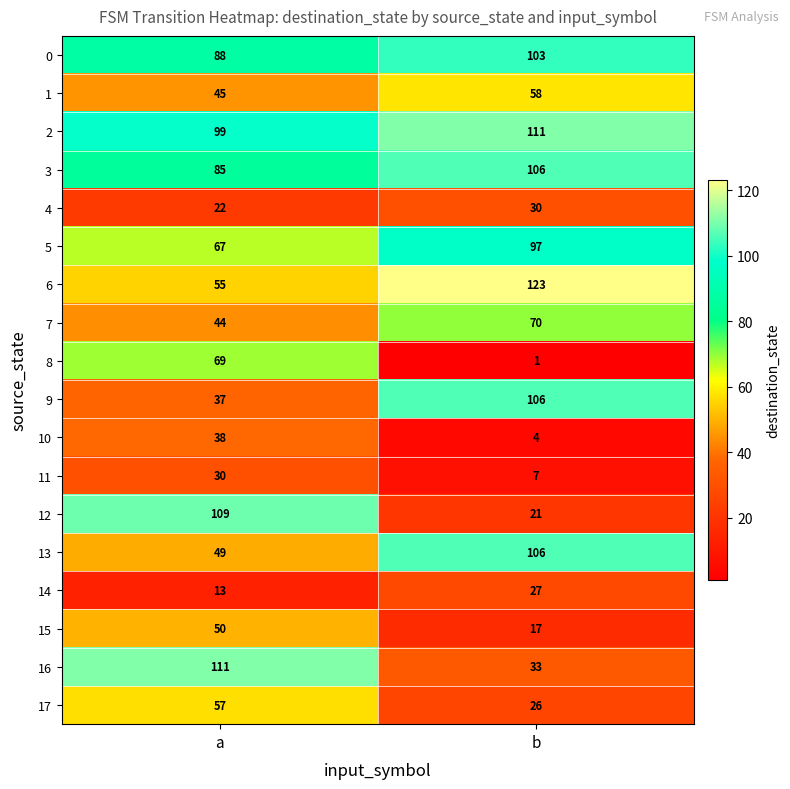

Which series changed the most between a and b?

12